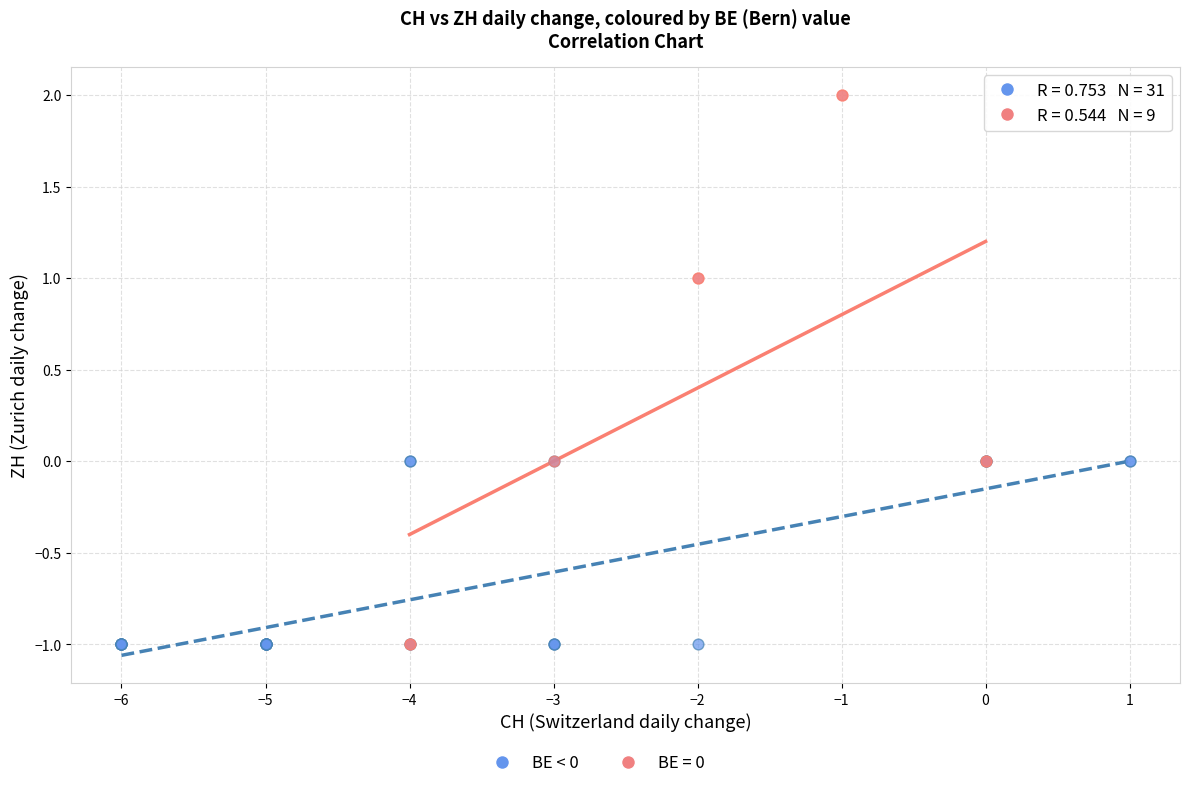

Which series has the widest spread of Y values?

BE = 0